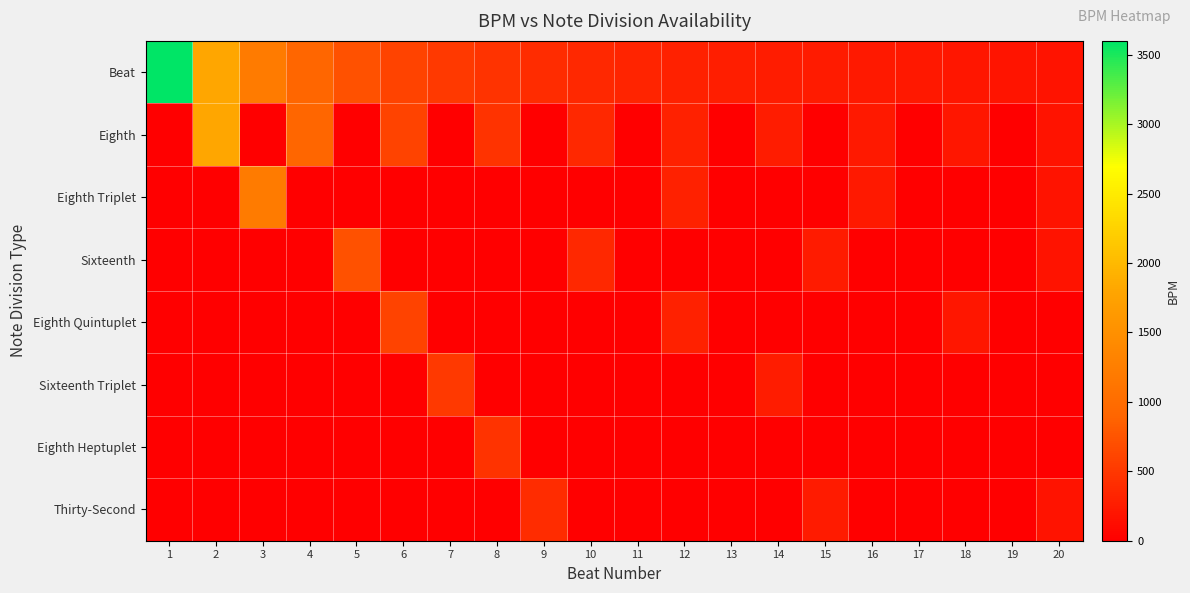

Which label corresponds to the smallest value in the chart?

1